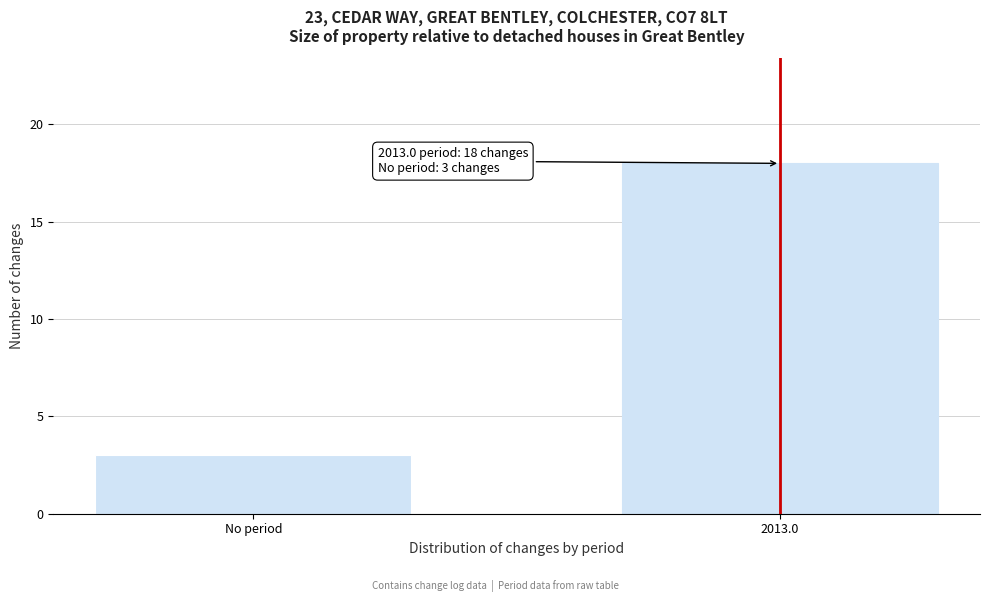

Reading left to right, transcribe all the data shown in this chart.

3	18